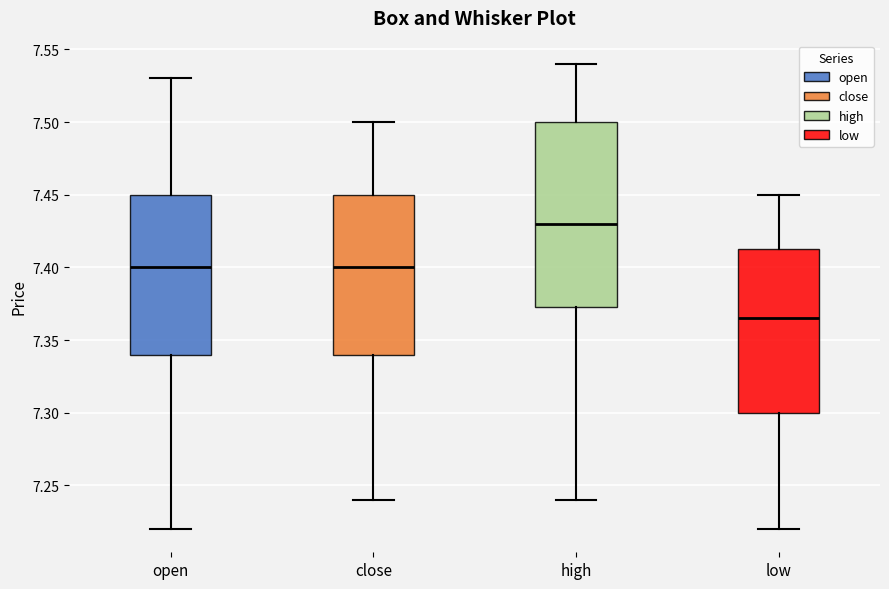

Reading left to right, read every box against the y-axis: the position of its median line, the range the box covers, and the ends of its whiskers. The values are not printed on the chart, so give them approximately, as read against the axis.

open: median 7.400, box 7.340 to 7.450, whiskers 7.220 to 7.530
close: median 7.400, box 7.340 to 7.450, whiskers 7.240 to 7.500
high: median 7.430, box 7.375 to 7.500, whiskers 7.240 to 7.540
low: median 7.365, box 7.300 to 7.415, whiskers 7.220 to 7.450